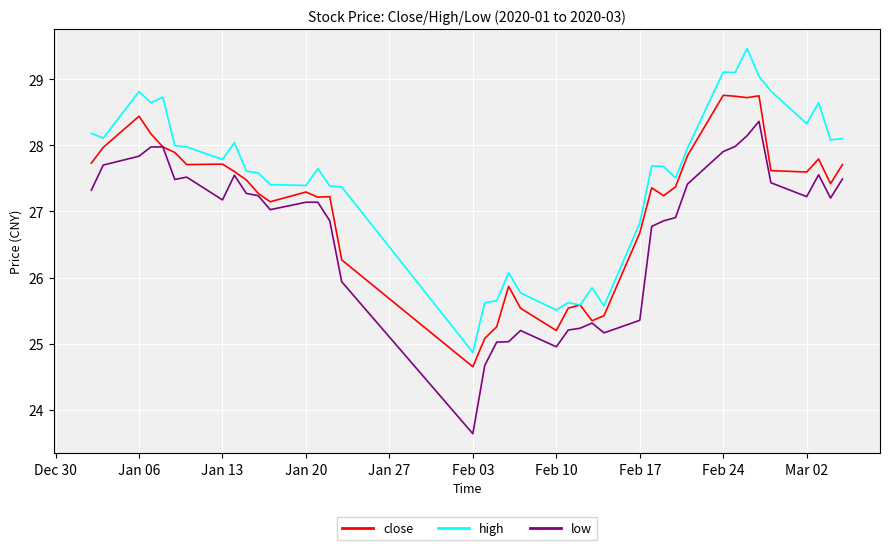

What is the minimum value for high?

24.9